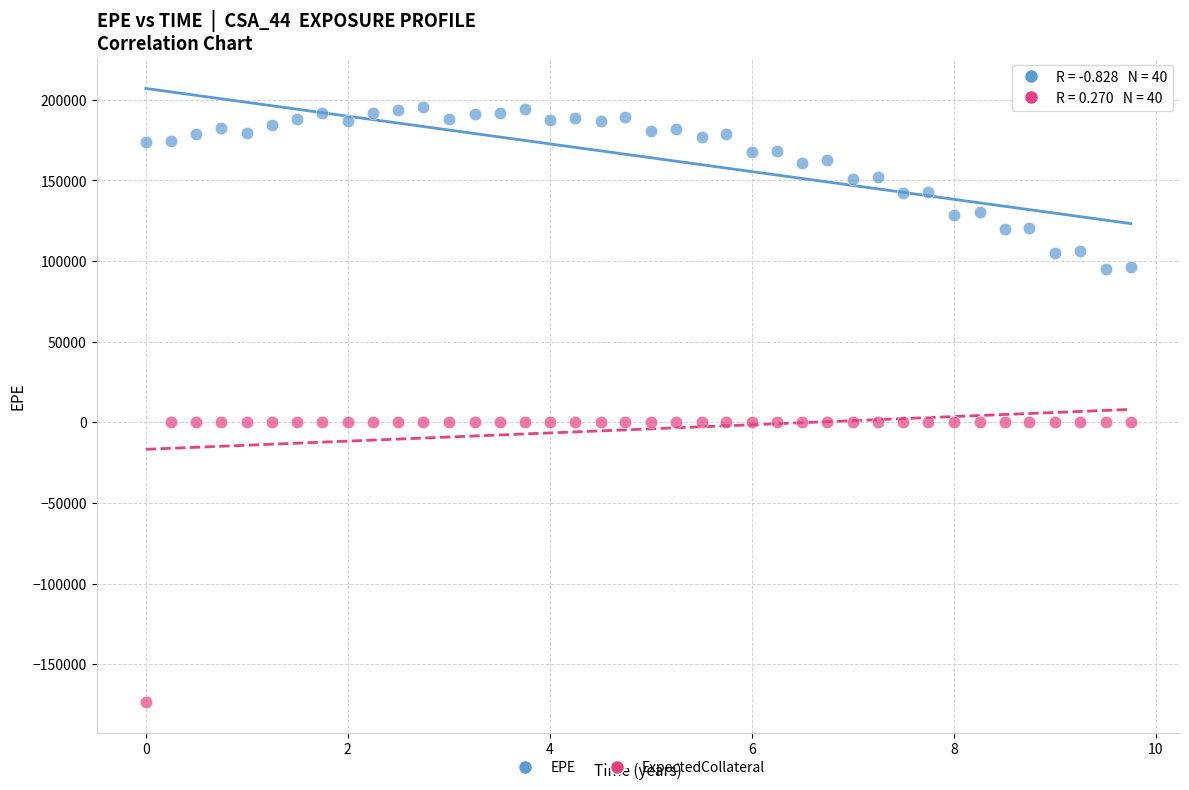

Which series reaches the maximum Y coordinate?

EPE